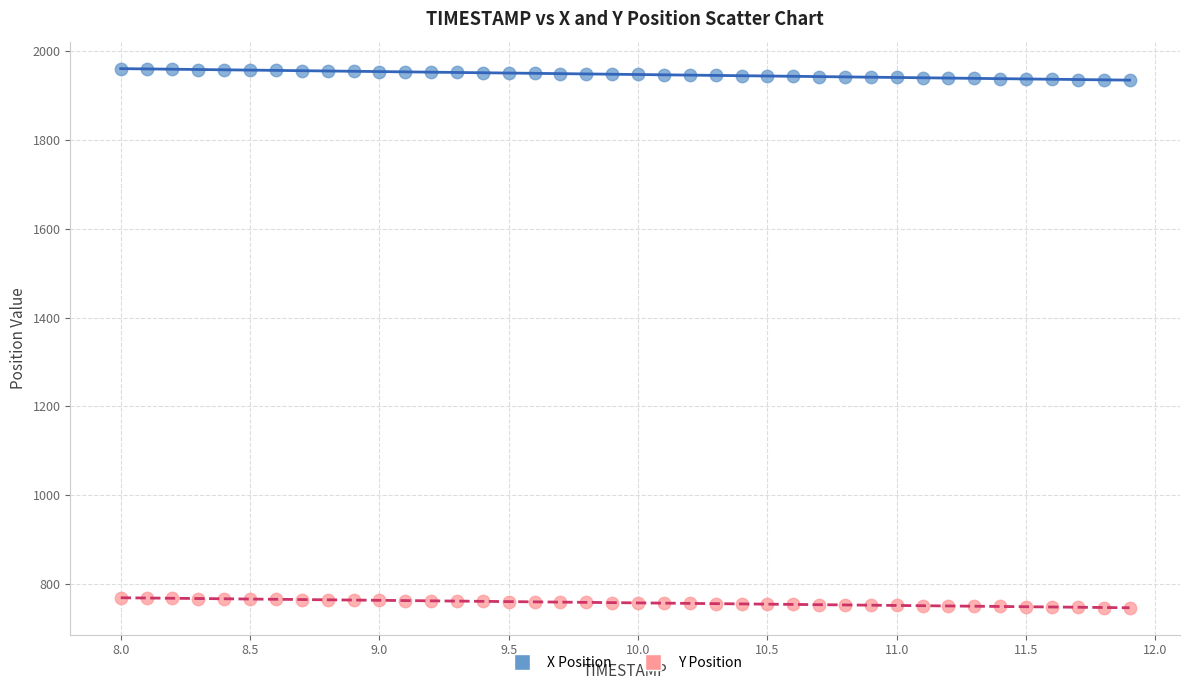

Which series has the largest Y range (max minus min)?

X Position